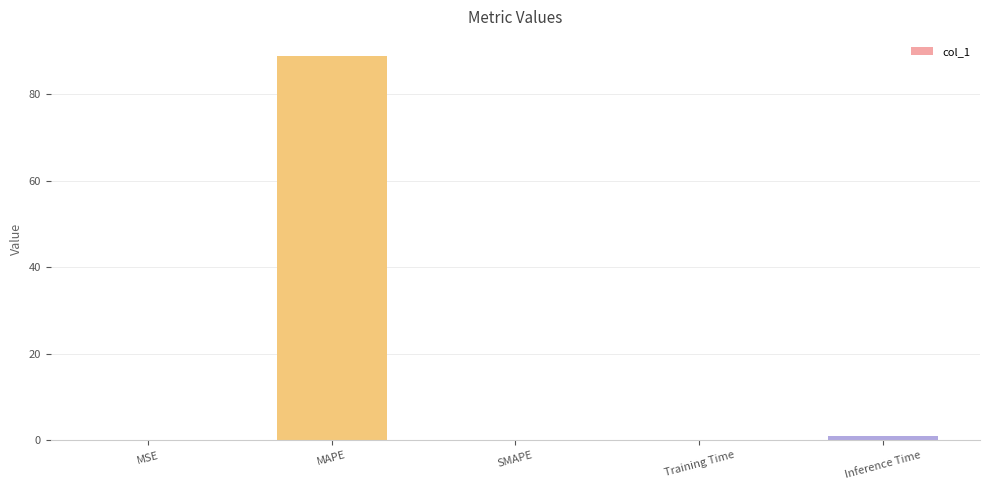

What is the change in value from MAPE to Training Time?

-88.7